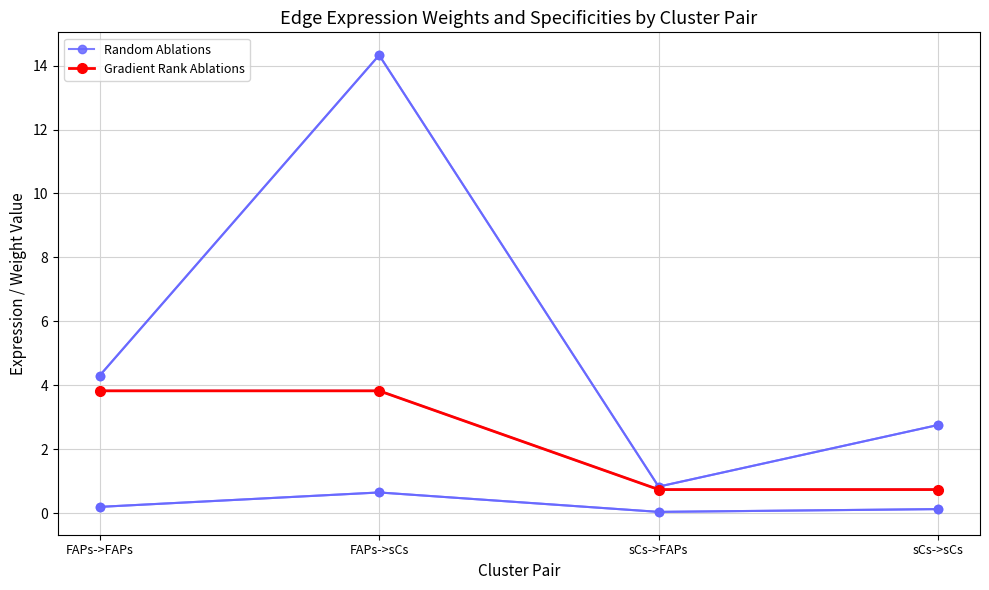

Is this an area chart (filled region under the line)?

No